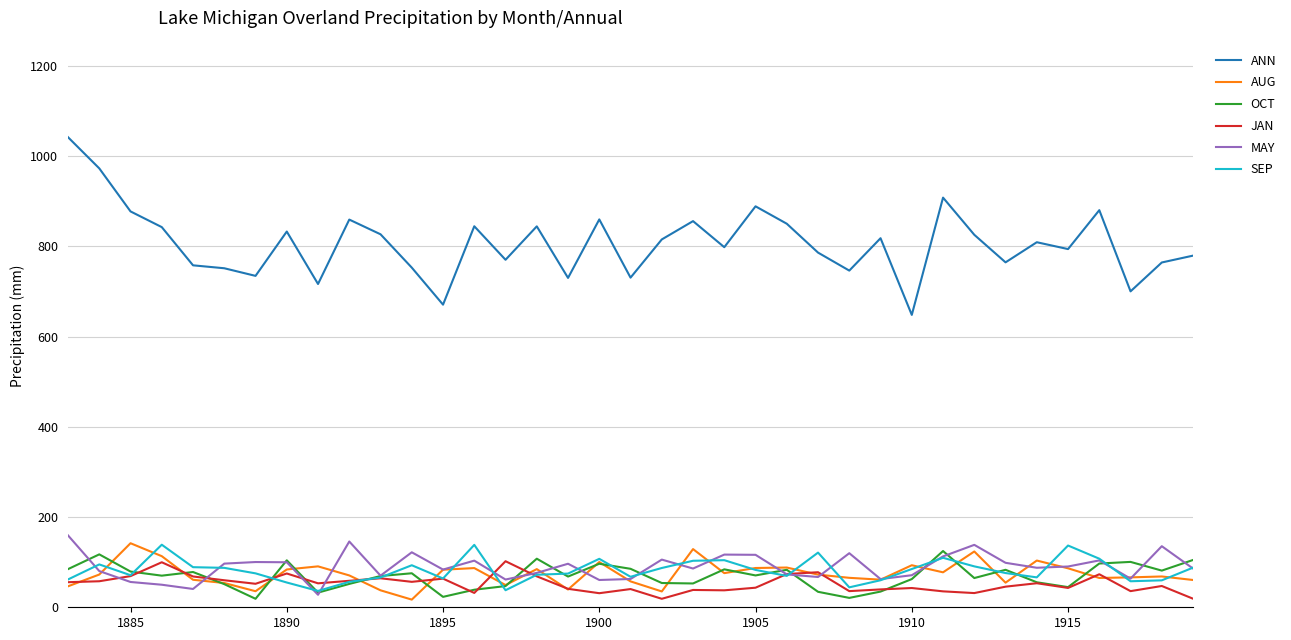

What is the highest value of the OCT series?

124.7